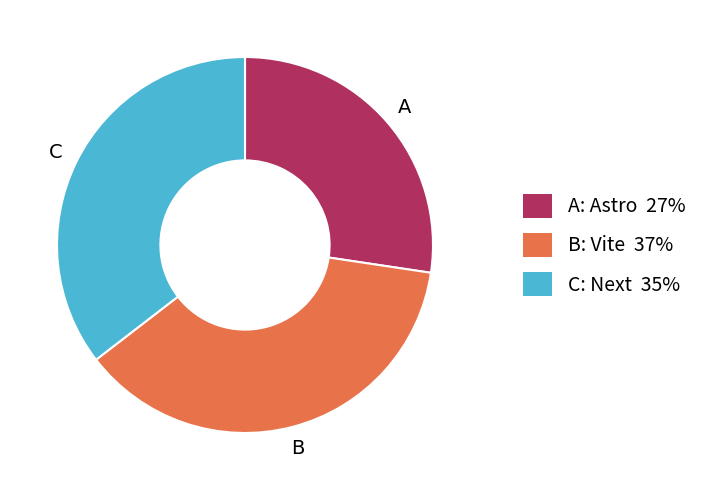

Is there any slice that represents more than half of the pie?

No